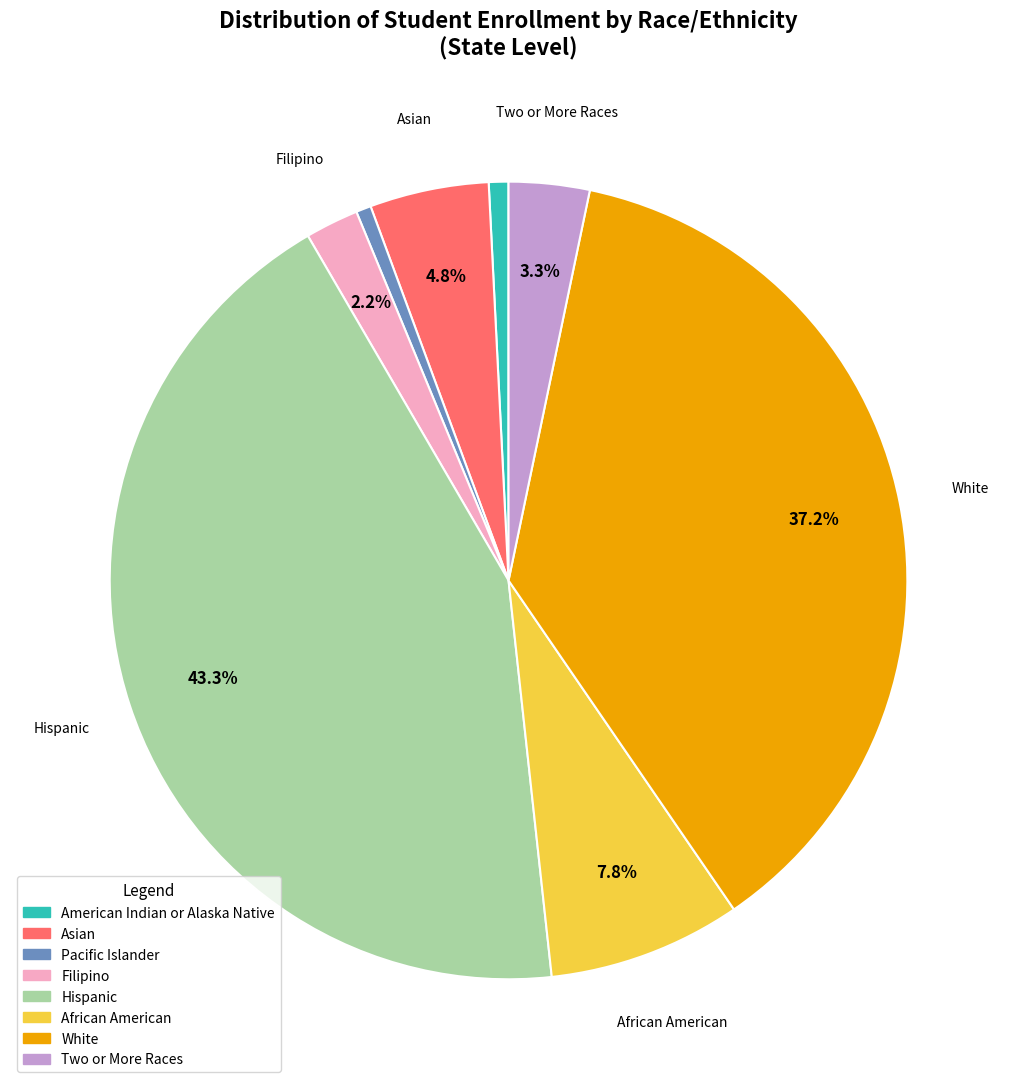

Which category has the biggest portion of the pie?

Hispanic